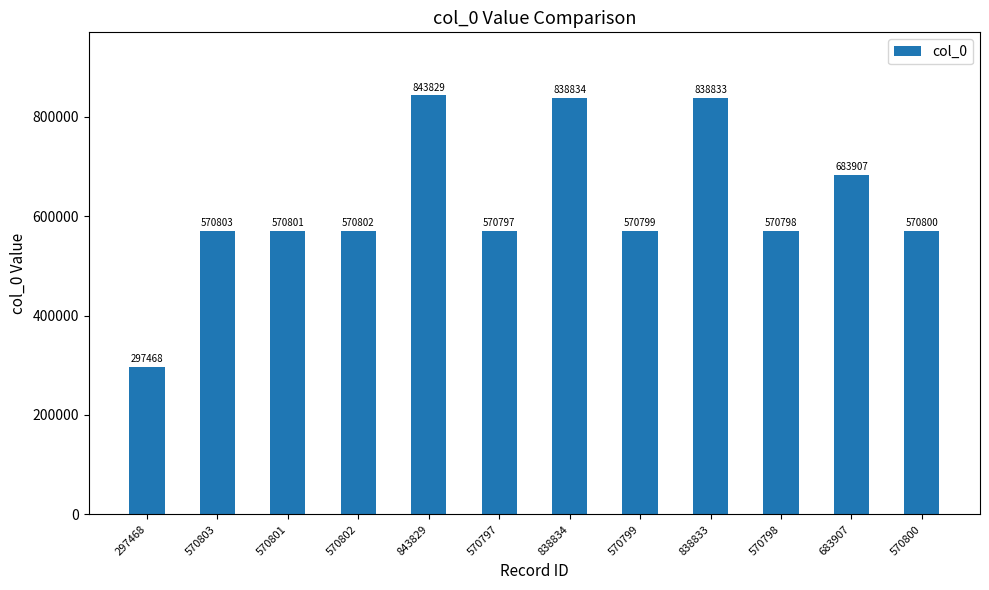

What is the sum of the values at 683907 and 570799?

1254706